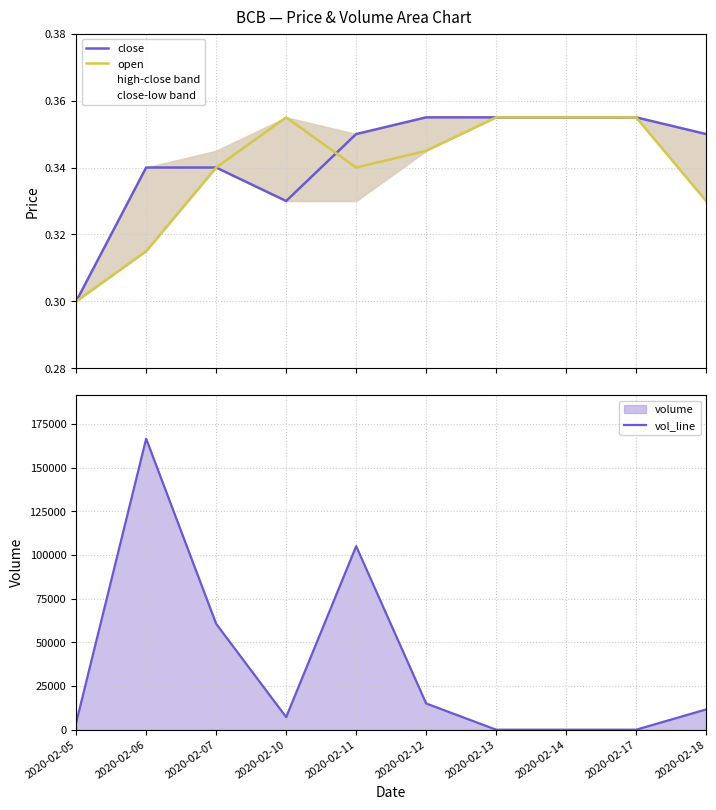

How many lines are shown in the chart?

3